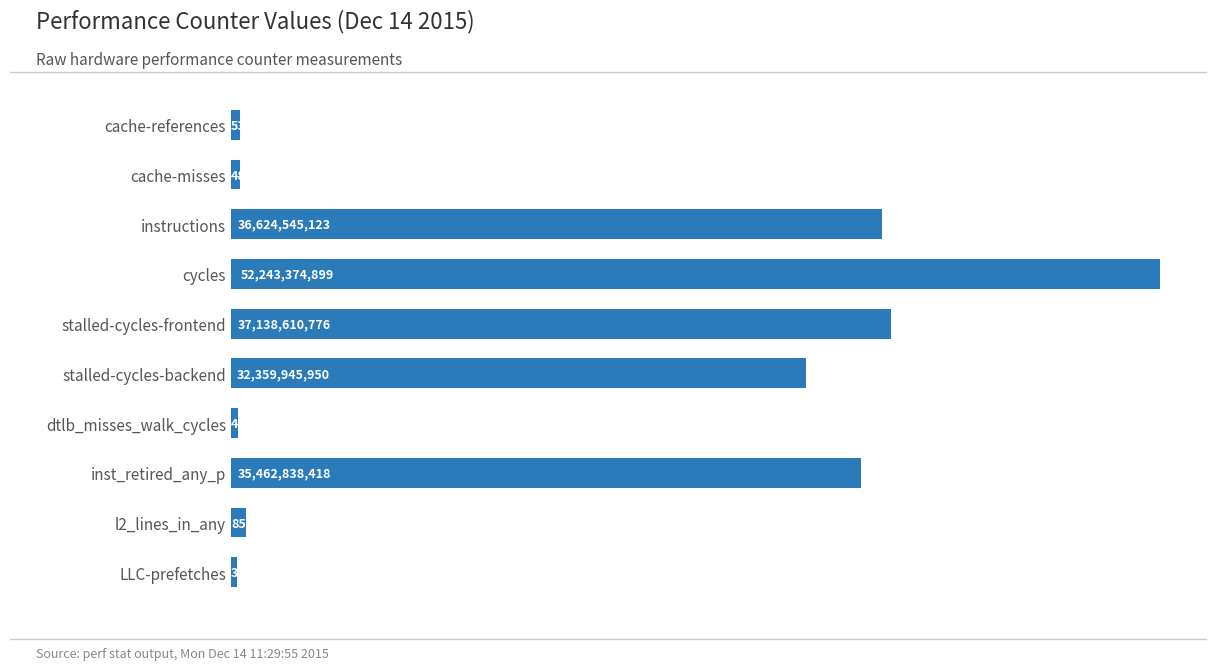

Where is the data nearest to the value 26294587324?

stalled-cycles-backend